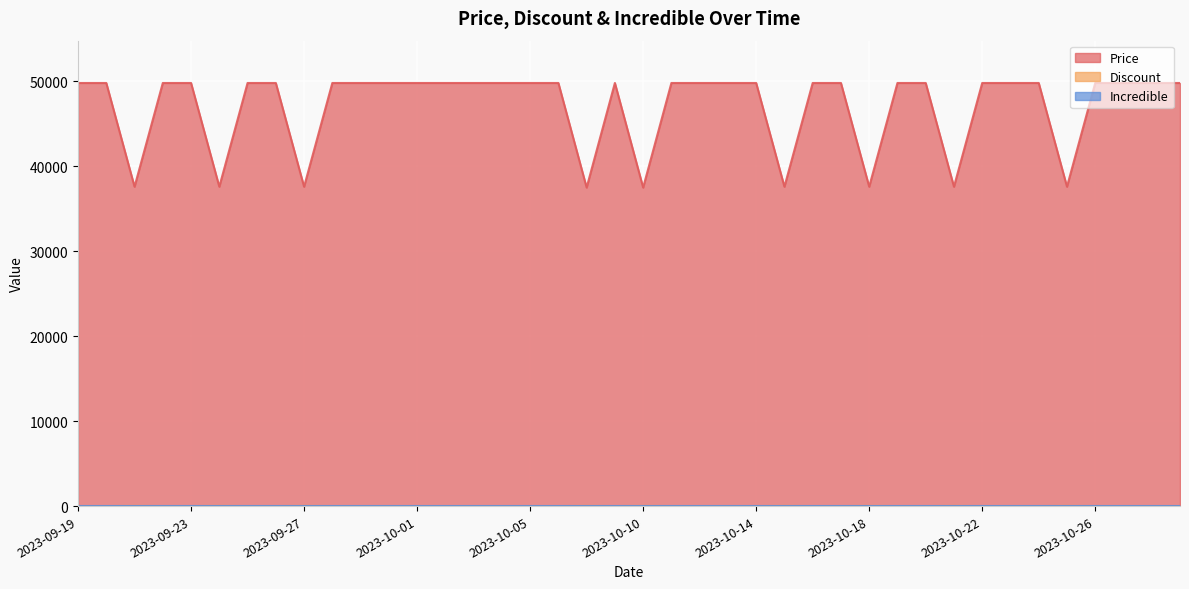

What position from the left is 2023-09-25?

7